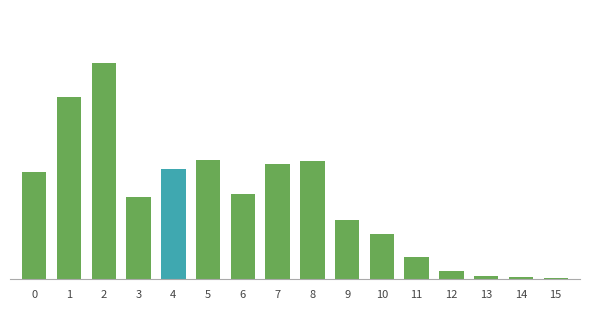

Rank the categories by value from lowest to highest.

15, 14, 13, 12, 11, 10, 9, 3, 6, 0, 4, 7, 8, 5, 1, 2